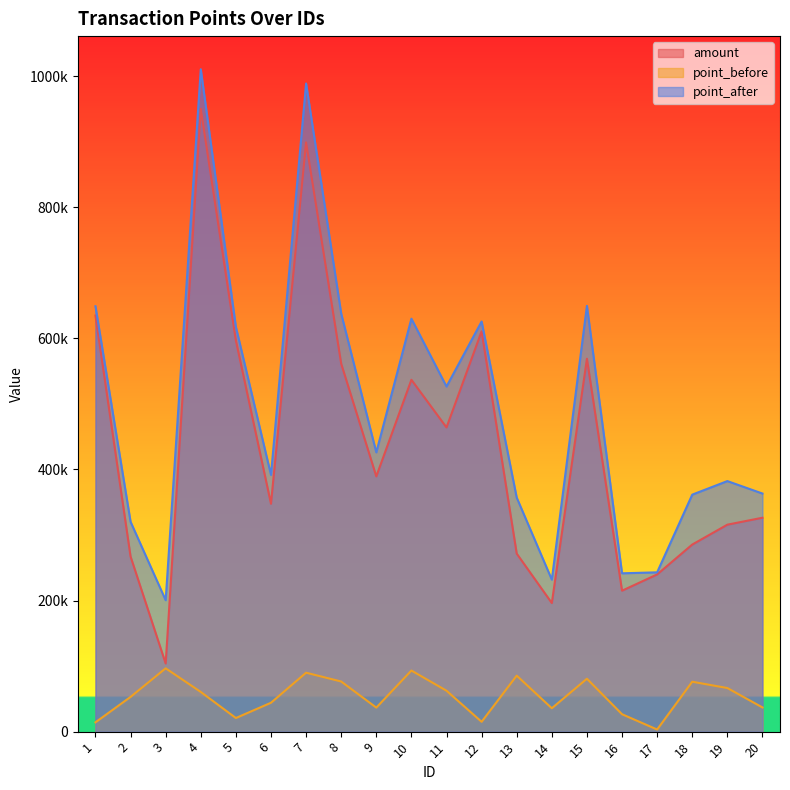

Does the chart display data point markers on the line(s)?

No